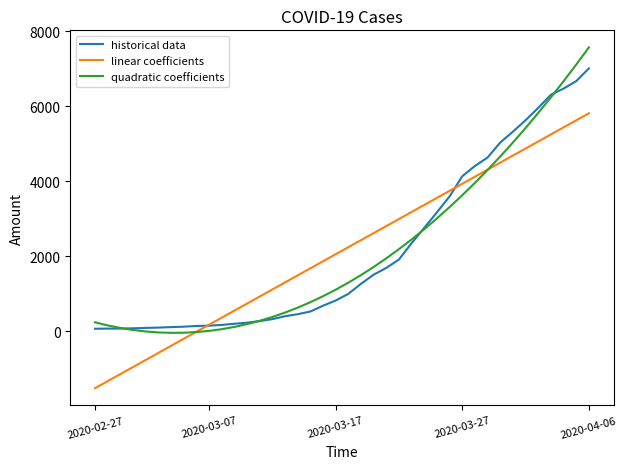

How many categories are shown in the chart?

40